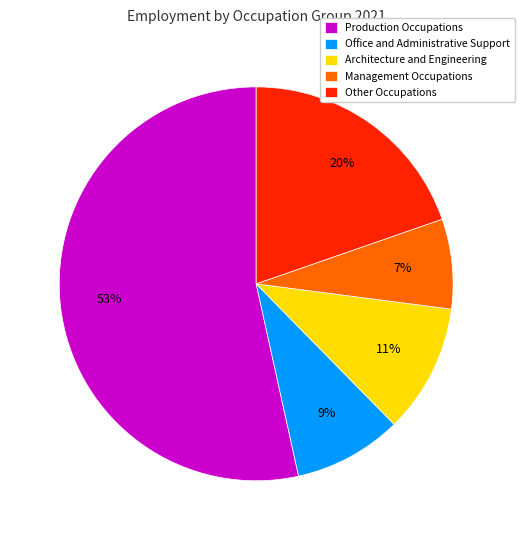

Between Management Occupations and Other Occupations, which is larger?

Other Occupations